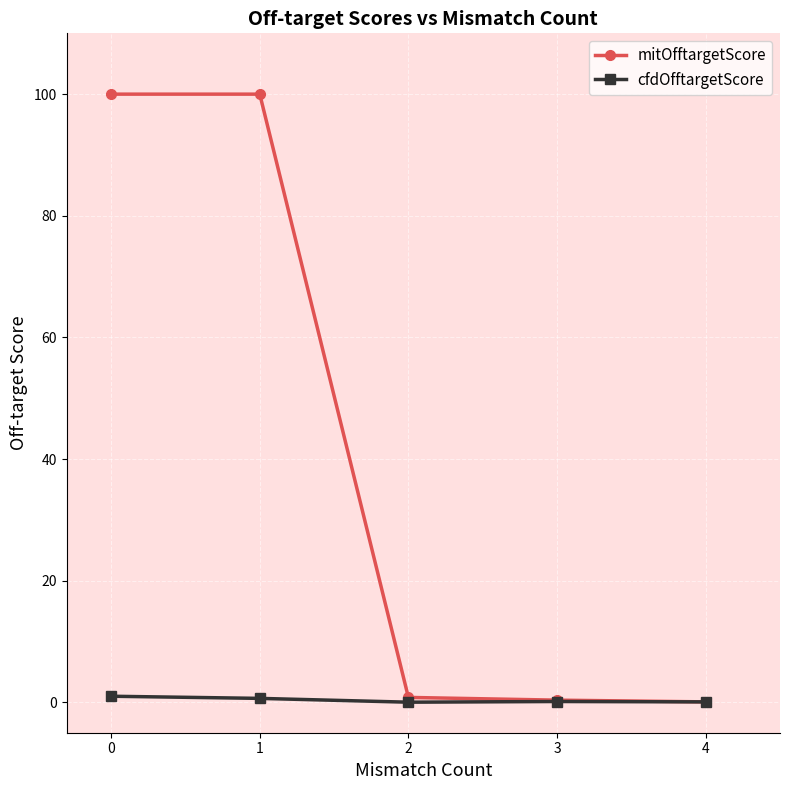

The value of mitOfftargetScore at 0 is 100.0. True or false?

True